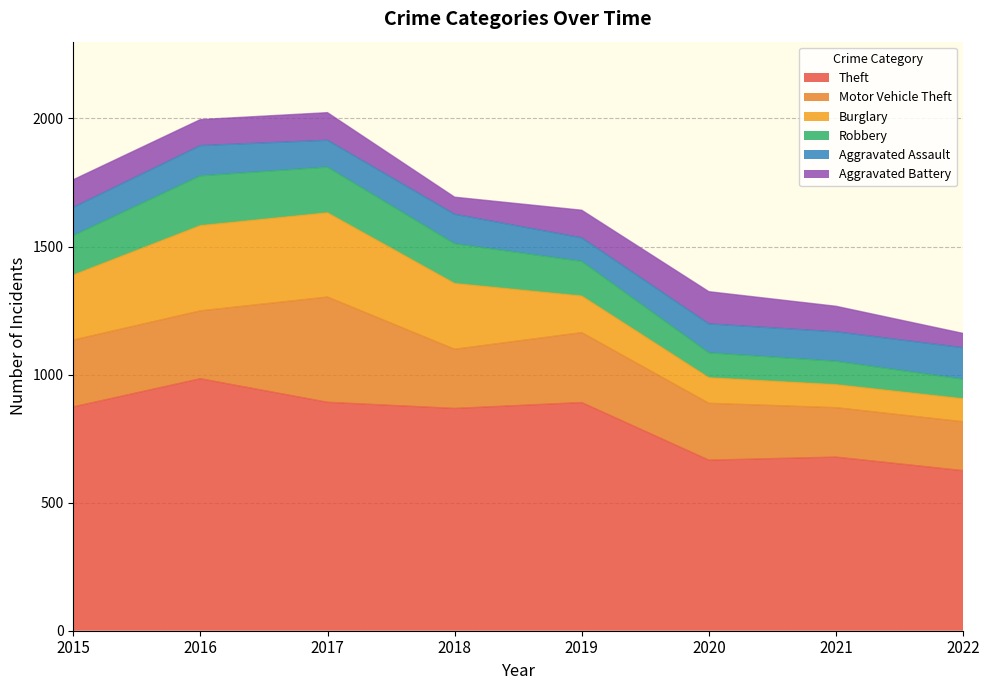

What is the difference between the highest and lowest values at 2015?

766